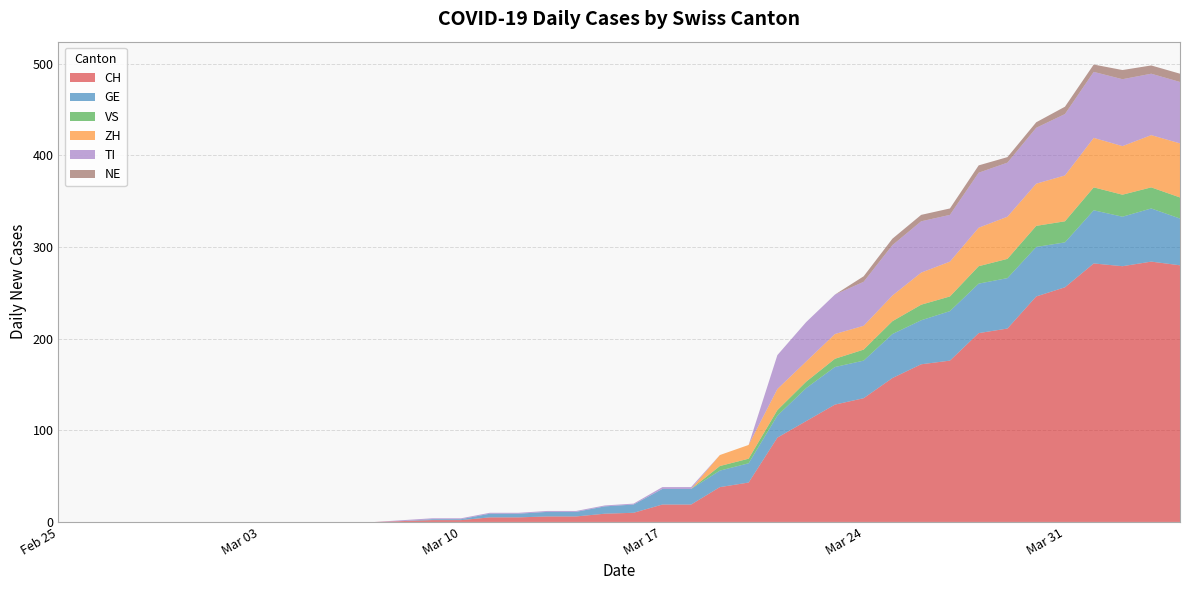

Reading left to right, list all the values displayed in this chart.

CH: 0	0	0	0	0	0	0	0	0	0	0	0	1	2	2	5	5	6	6	9	10	19	19	38	43	92	110	128	135	157	172	176	206	211	246	256	282	279	284	280
GE: 0	0	0	0	0	0	0	0	0	0	0	0	0	1	1	4	4	5	5	8	9	17	17	18	21	24	36	41	41	48	48	54	54	55	54	49	58	54	58	51
VS: 0	0	0	0	0	0	0	0	0	0	0	0	0	0	0	0	0	0	0	0	0	0	0	5	5	6	7	9	12	14	17	16	19	21	23	23	25	24	23	23
ZH: 0	0	0	0	0	0	0	0	0	0	0	0	0	0	0	0	0	0	0	0	0	0	0	12	15	23	22	27	26	28	35	38	42	46	46	50	54	53	57	59
TI: 0	0	0	0	0	0	0	0	0	0	0	0	1	1	1	1	1	1	1	1	1	2	2	0	0	37	43	43	48	55	56	51	60	59	61	67	72	73	67	67
NE: 0	0	0	0	0	0	0	0	0	0	0	0	0	0	0	0	0	0	0	0	0	0	0	0	0	0	0	0	6	7	7	7	8	6	6	8	8	10	9	9